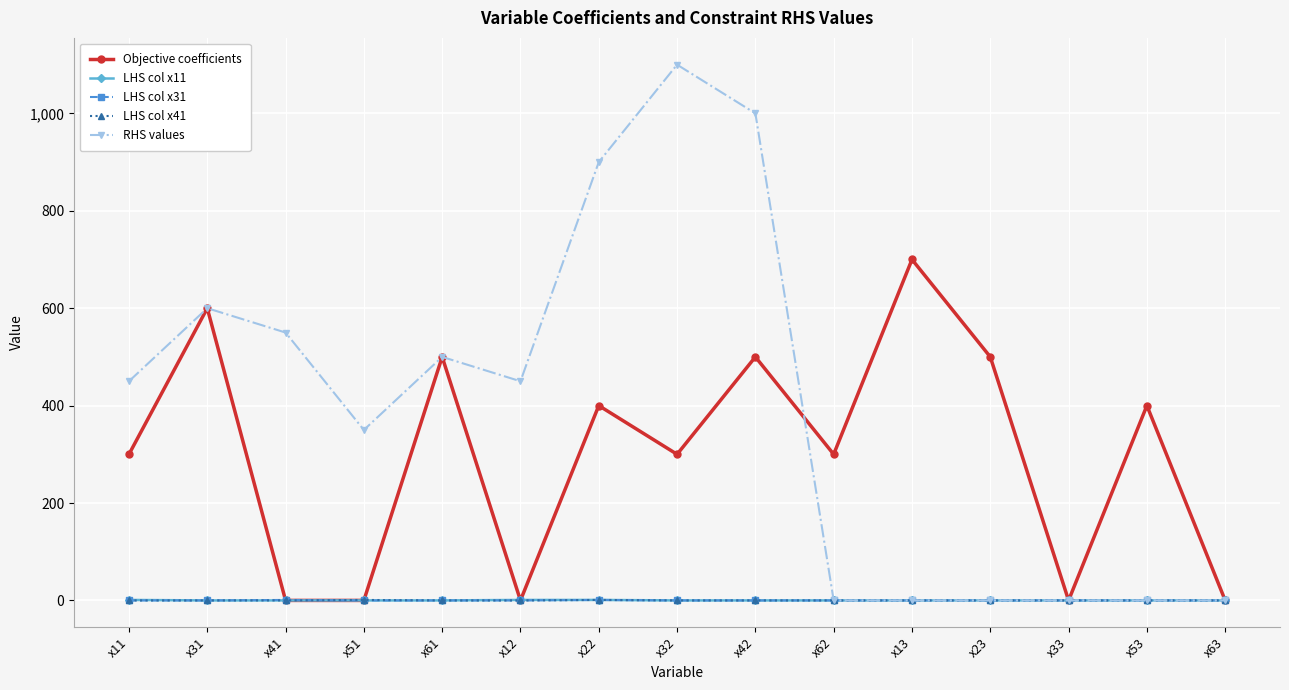

Which series has the largest total across all categories?

RHS values